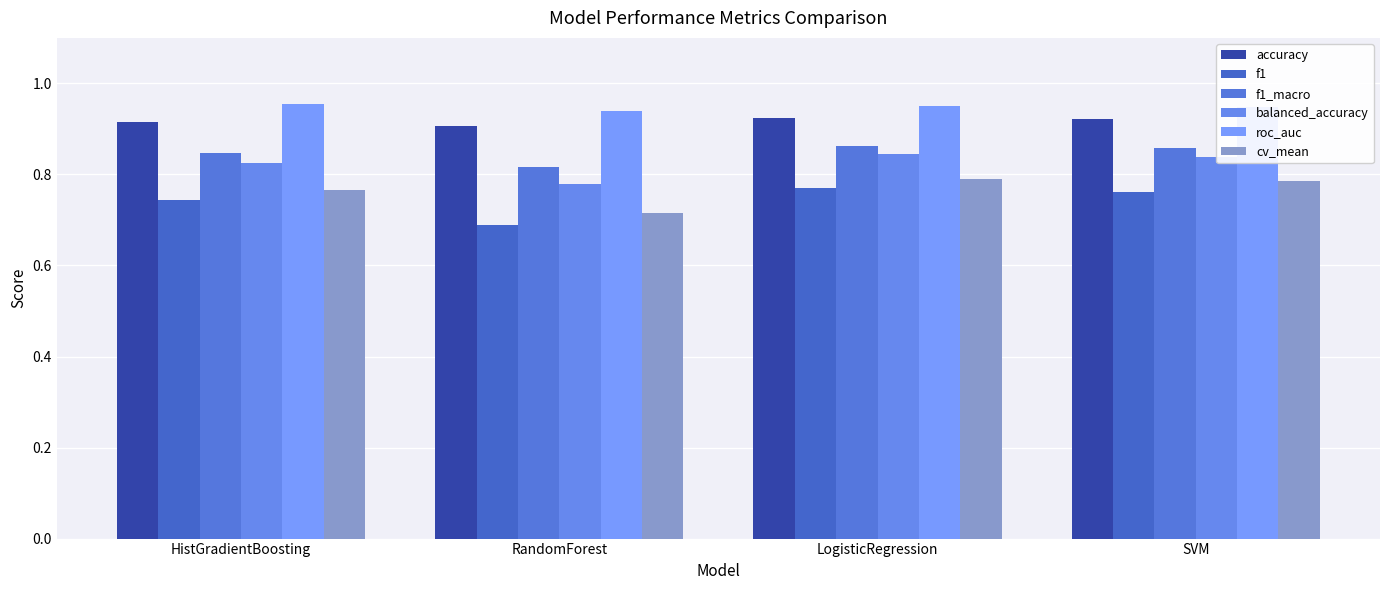

What is the approximate value of balanced_accuracy at RandomForest?

0.8